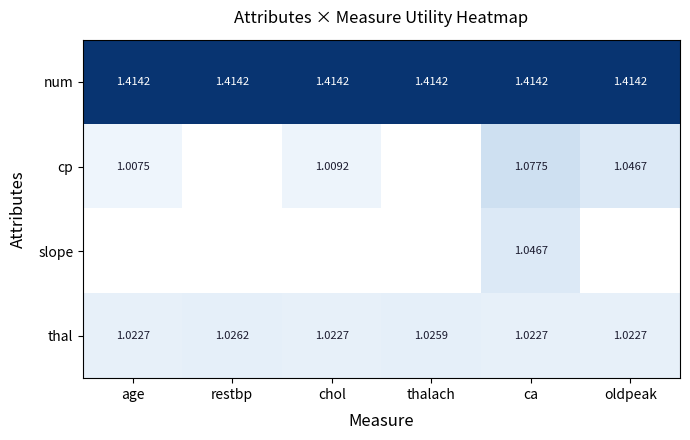

At how many categories does at least one series exceed 1?

6